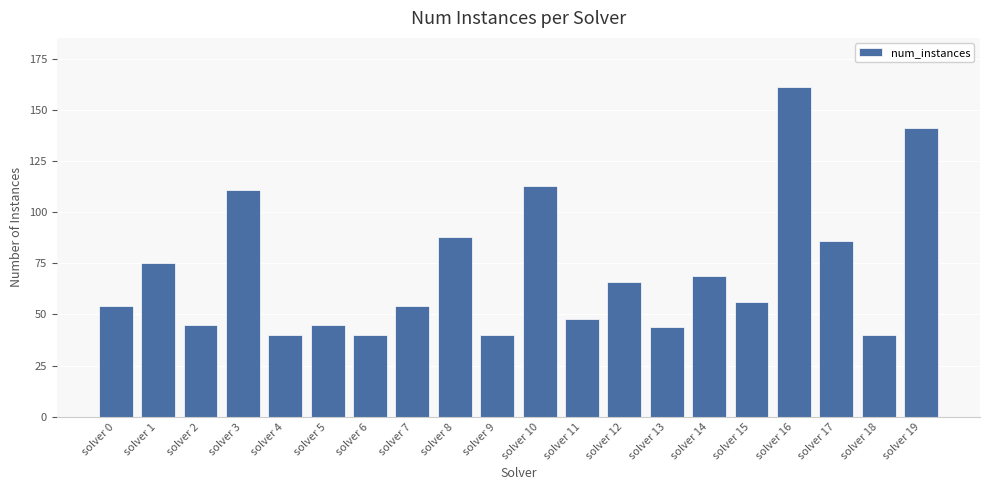

The value at solver 19 is 141. True or false?

True